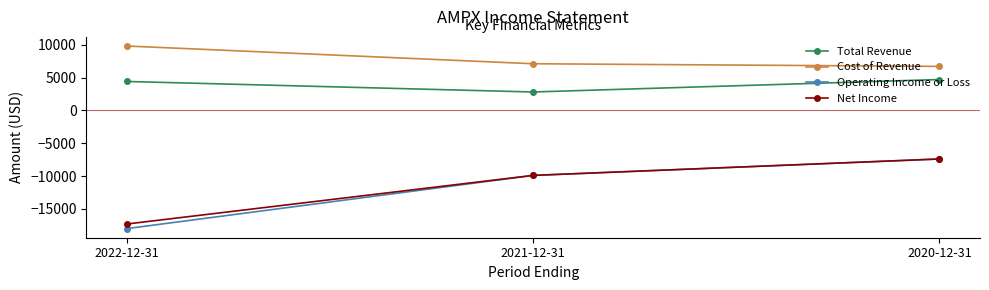

At which category is the sum across all series the highest?

2020-12-31